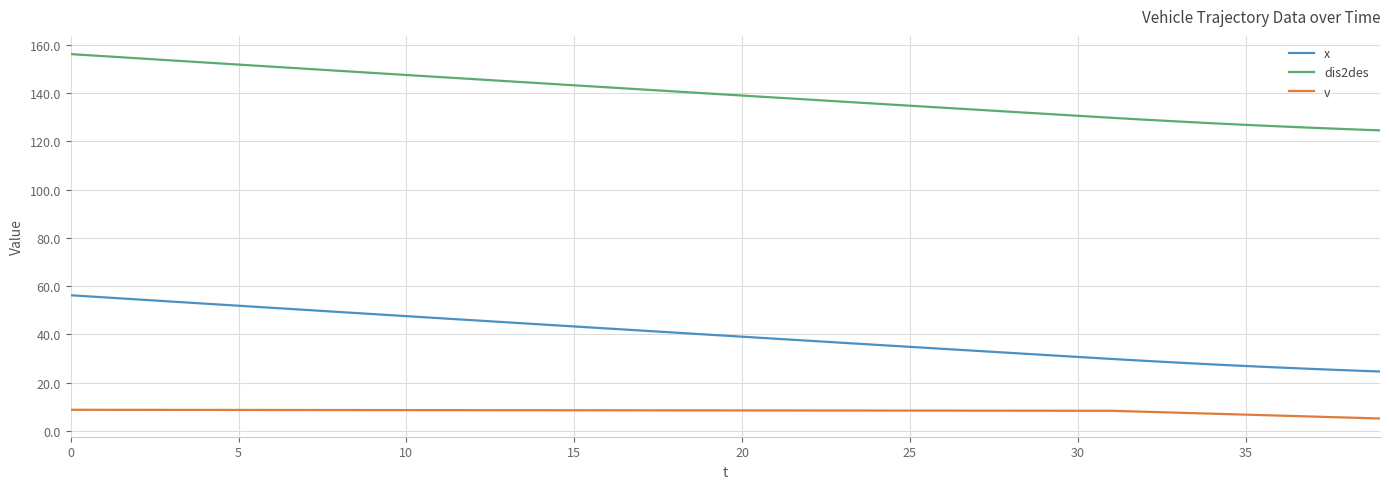

What is the sum of all v values?

325.0